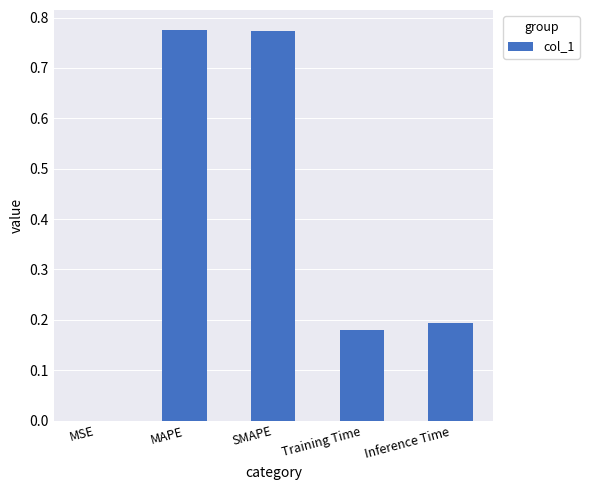

The chart shows a value of 0.2 at Training Time. True or false?

True